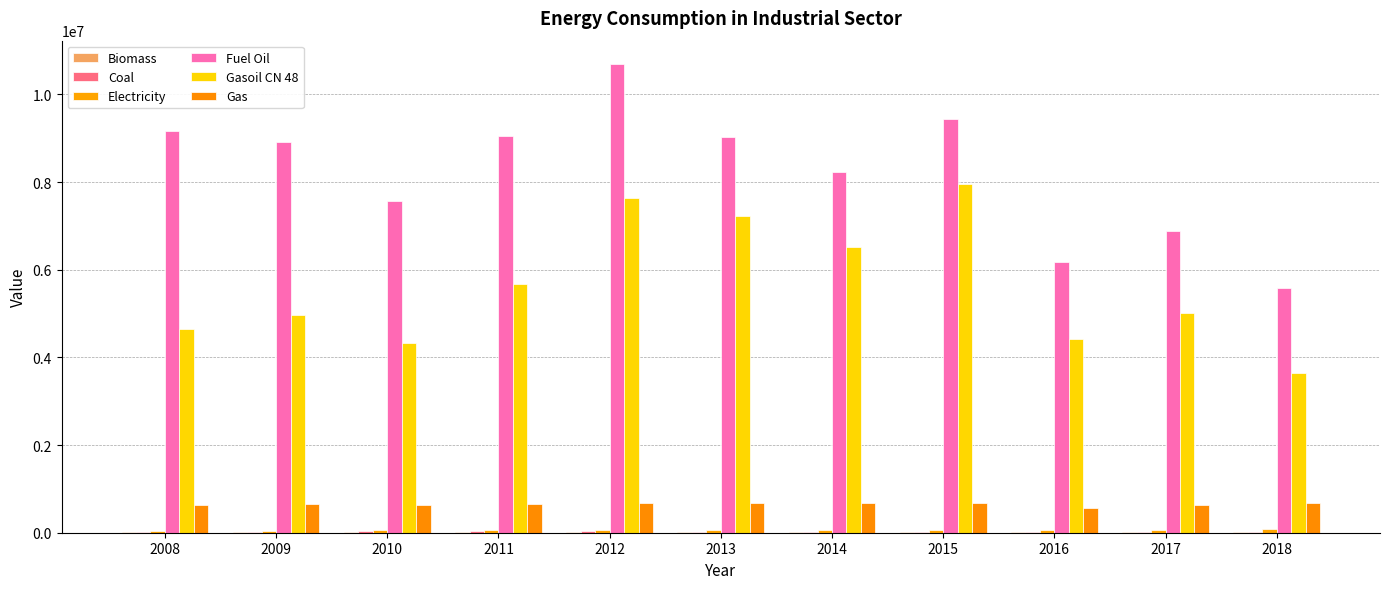

What is the value of the Gas bar at the 2nd from the left?

654428